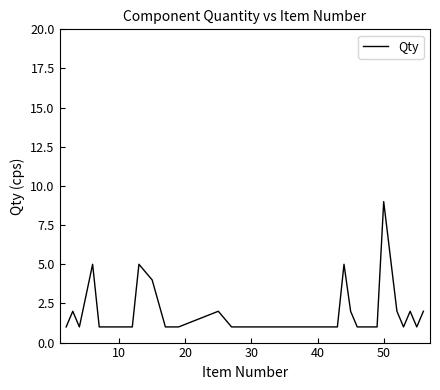

Reading left to right, what are all the values shown in this chart?

1	2	1	3	5	1	1	1	5	4	1	1	1	2	1	1	1	1	1	1	1	1	1	1	1	1	1	1	5	2	1	1	1	1	9	2	1	2	1	2